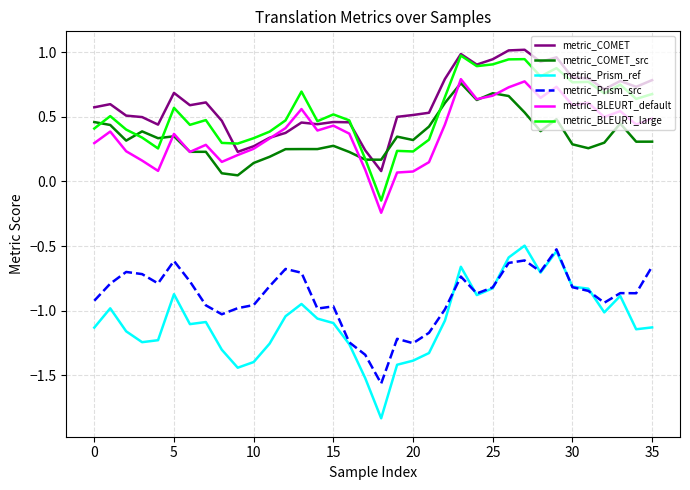

Which series has the widest spread of values?

metric_Prism_ref